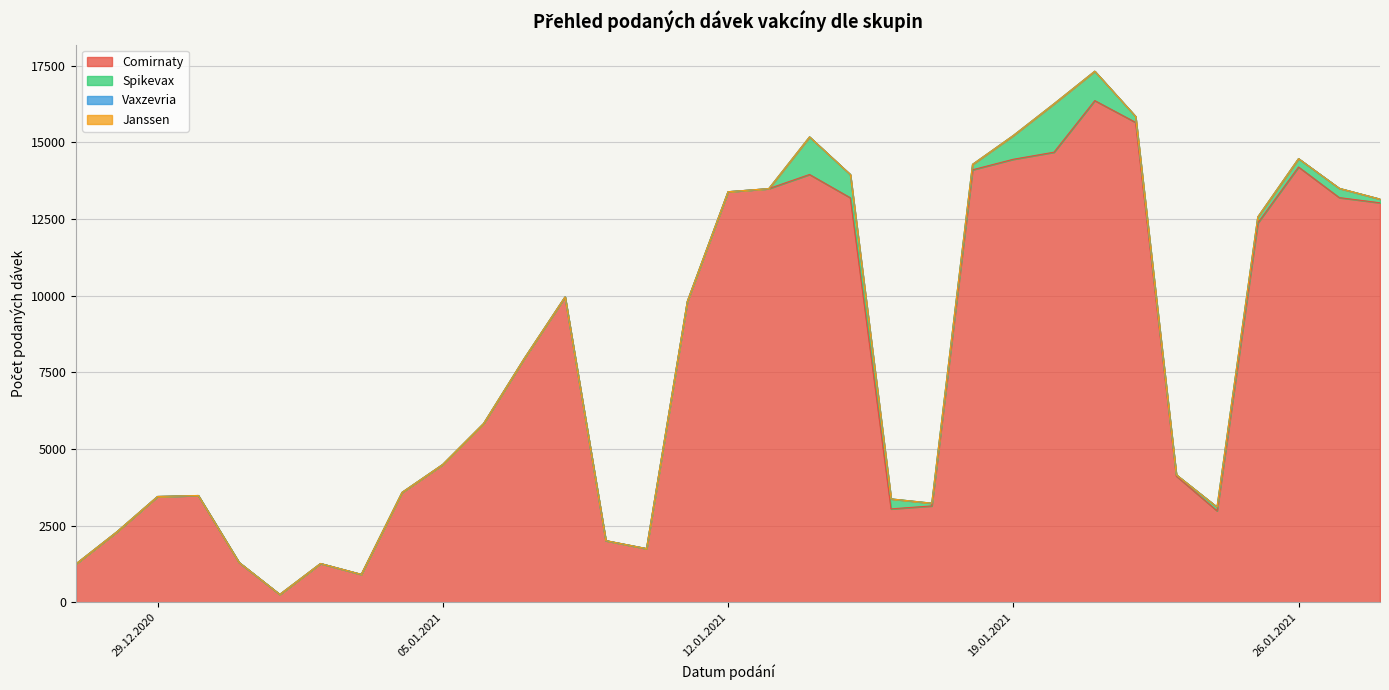

At how many categories does at least one series exceed 8264?

15